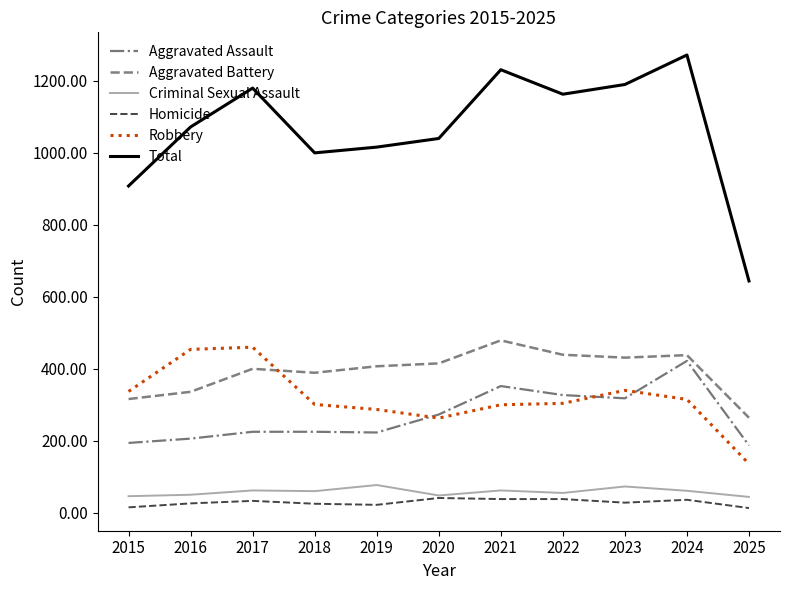

Is it true that Criminal Sexual Assault equals 44 at 2025?

True